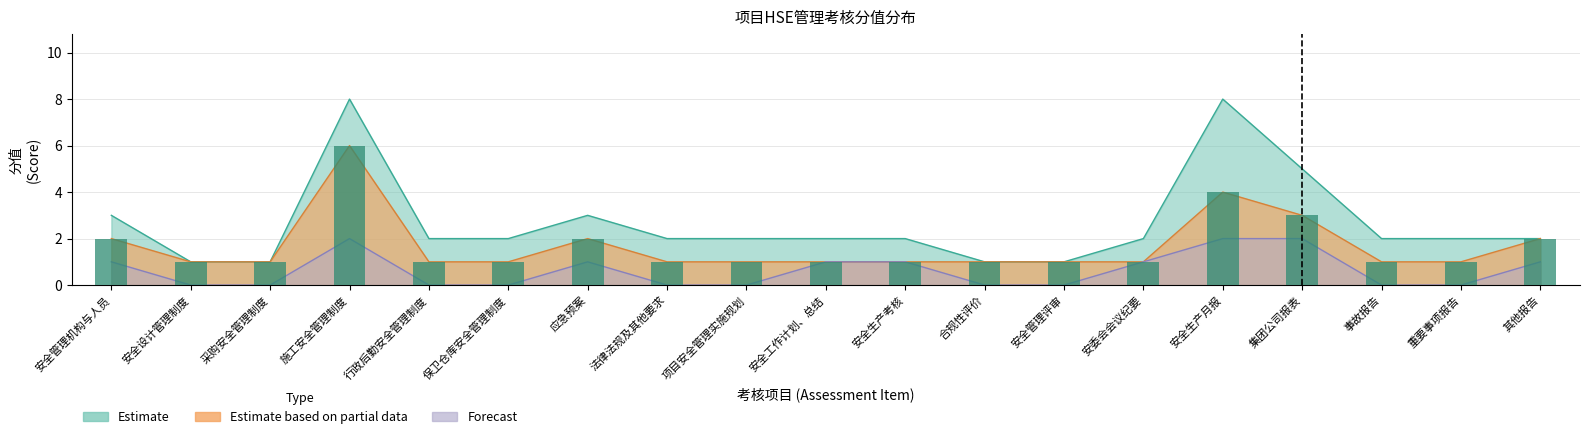

How many values in the Forecast series exceed 0?

9